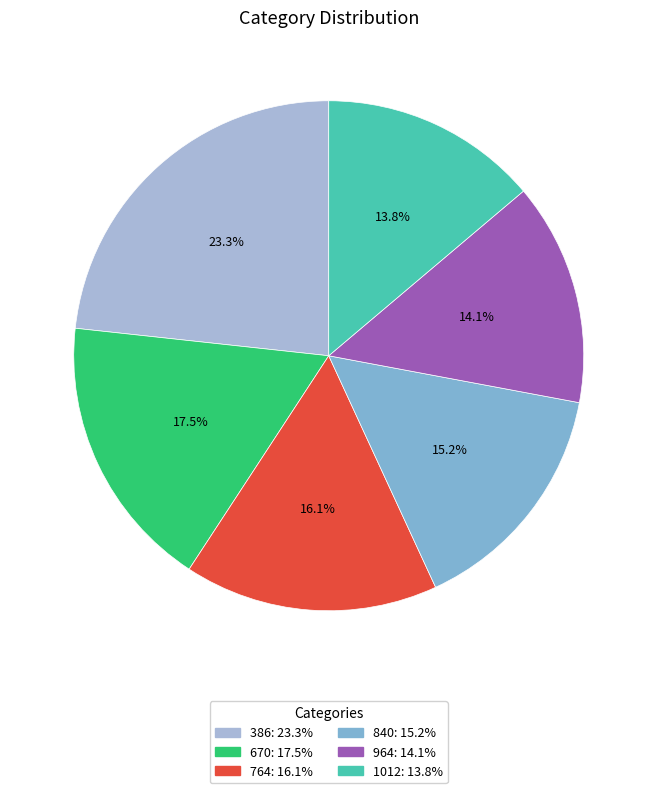

Which slice is the largest?

386